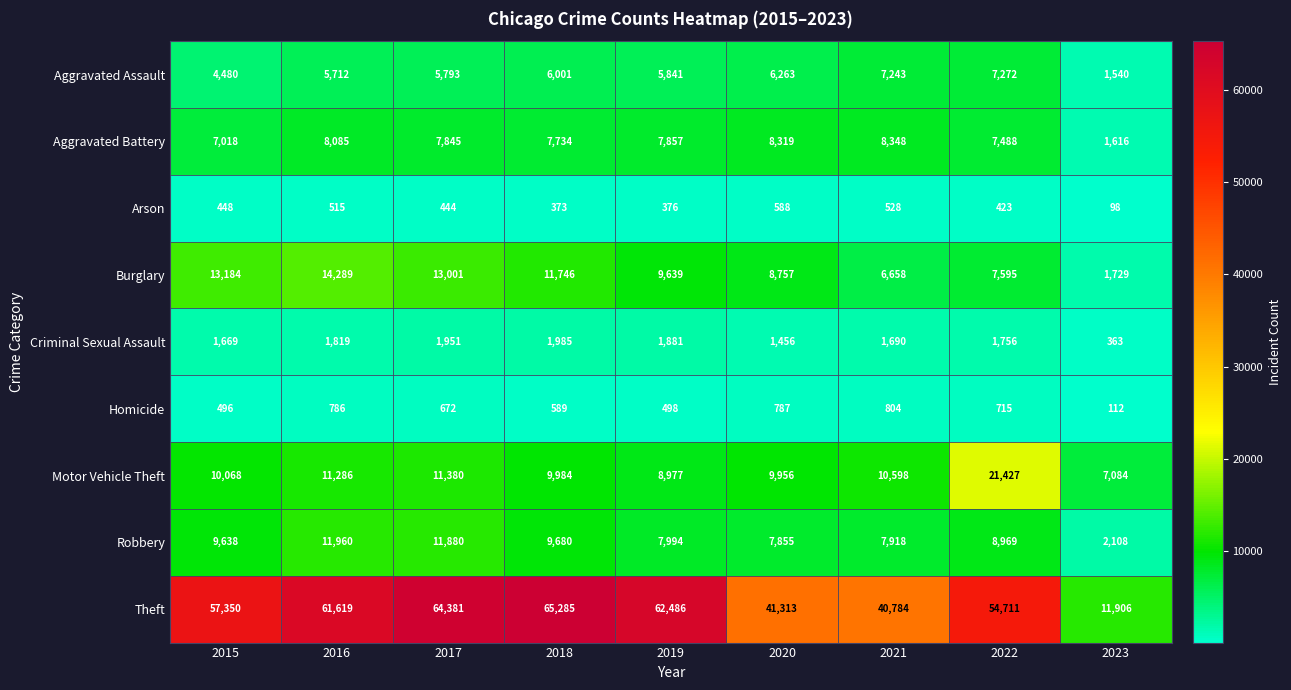

What is the spread (max minus min) of values at 2019?

62110